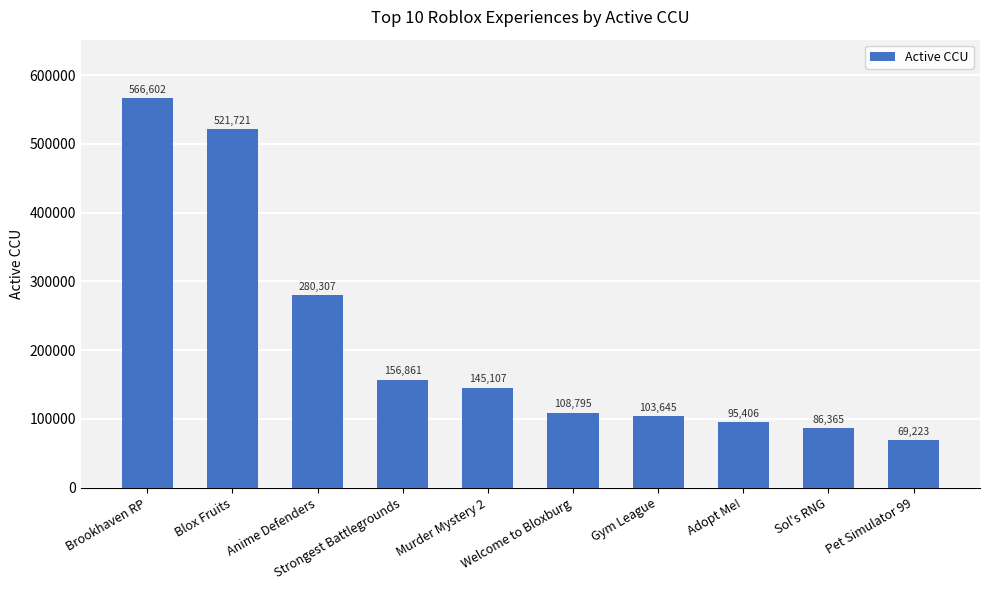

The chart shows a value of 135069 at Sol's RNG. True or false?

False